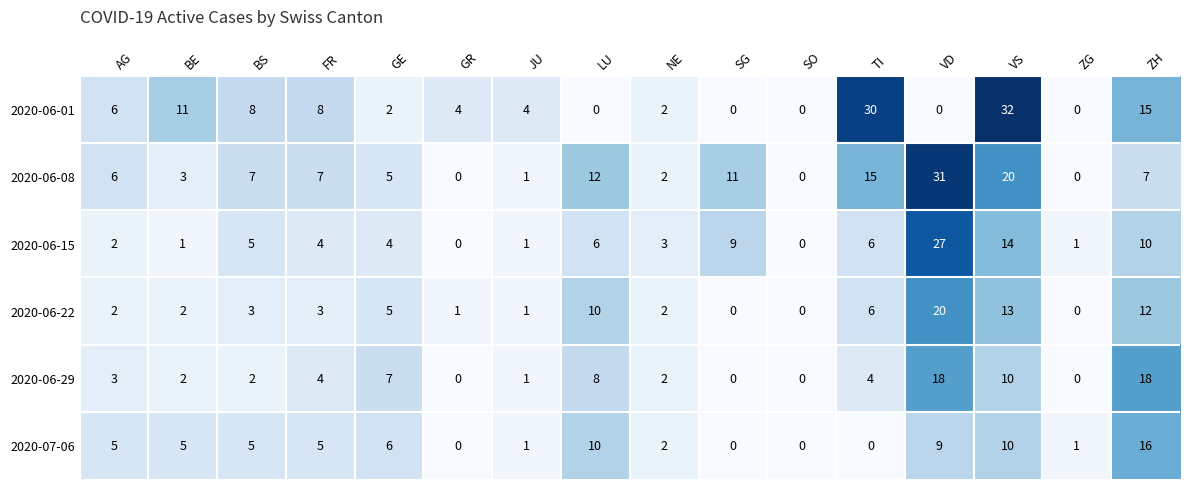

At which label is 2020-06-08 closest to 15?

TI